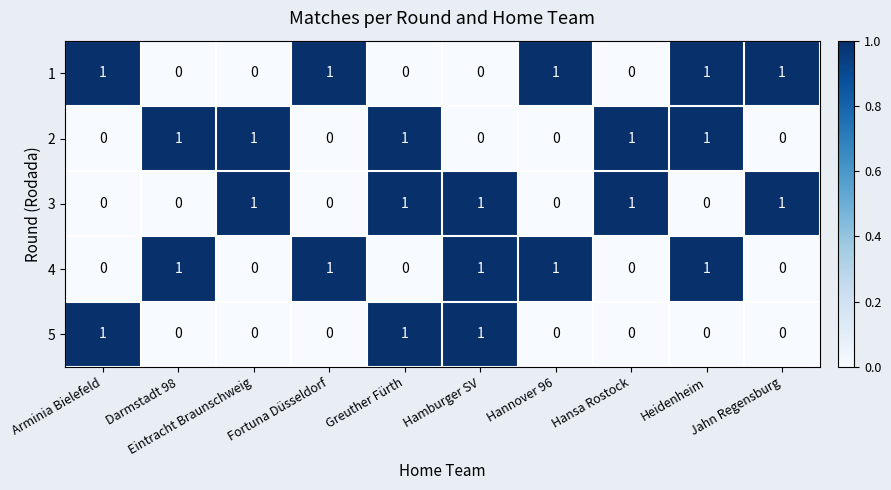

The 3 series shows -1 at Heidenheim. True or false?

False